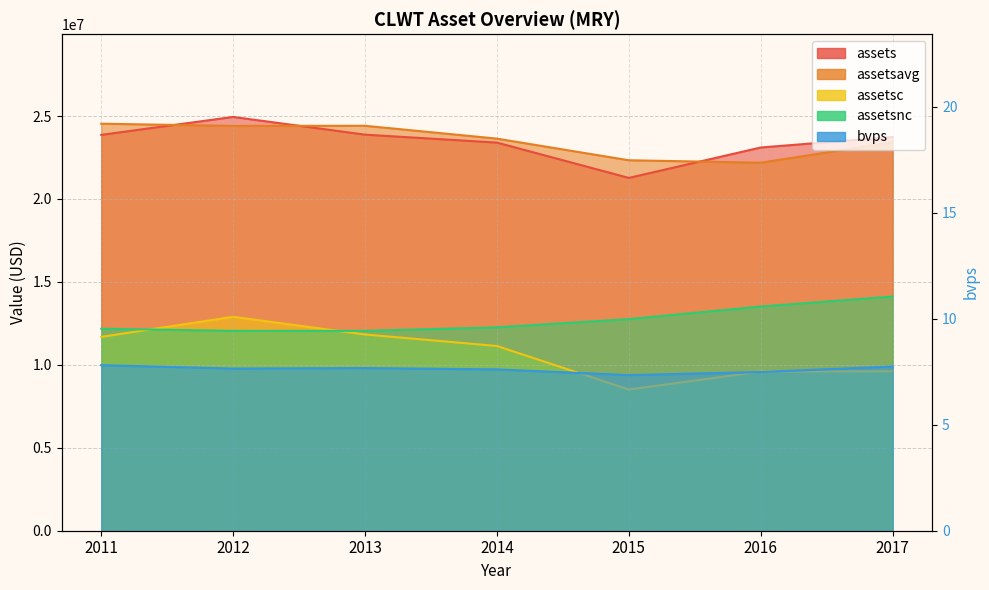

Reading right to left, extract all data points from this chart.

assets: 23737000.0	23104000.0	21270000.0	23399000.0	23878000.0	24947000.0	23864000.0
assetsavg: 23420500.0	22187000.0	22334500.0	23638500.0	24412500.0	24405500.0	24538500.0
assetsc: 9616000.0	9587000.0	8512000.0	11136000.0	11831000.0	12897000.0	11685000.0
assetsnc: 14121000.0	13517000.0	12758000.0	12263000.0	12047000.0	12050000.0	12179000.0
bvps: 7.7	7.5	7.3	7.6	7.7	7.6	7.8